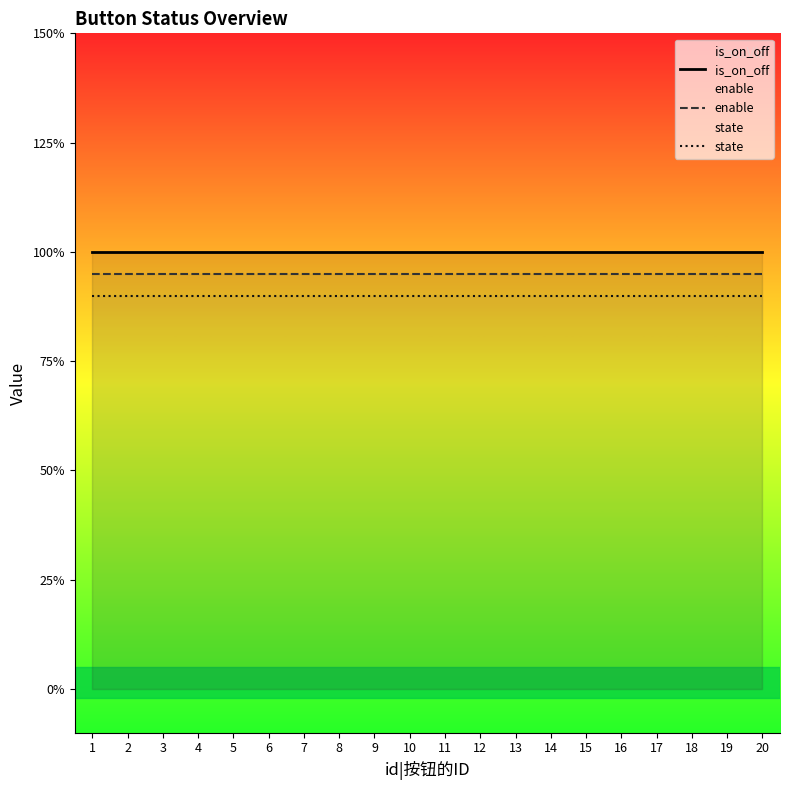

Which category has the lowest value in the enable series?

1